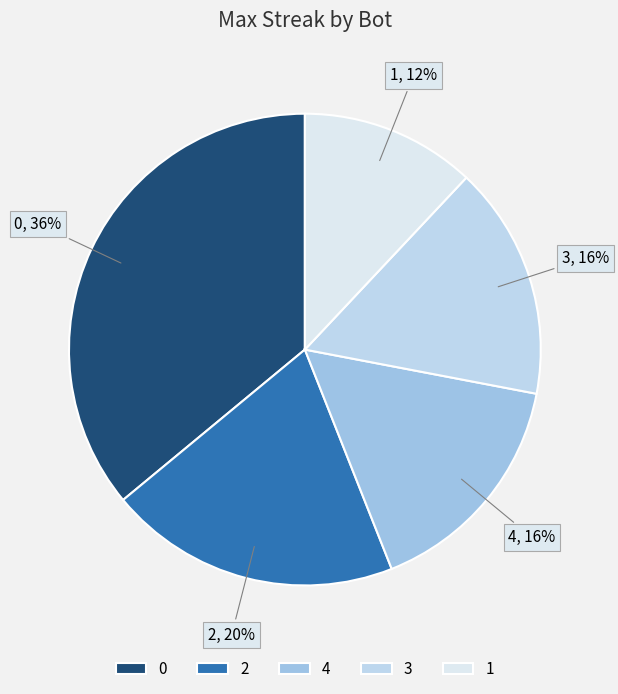

To the nearest percent, what portion does 2 represent?

20%